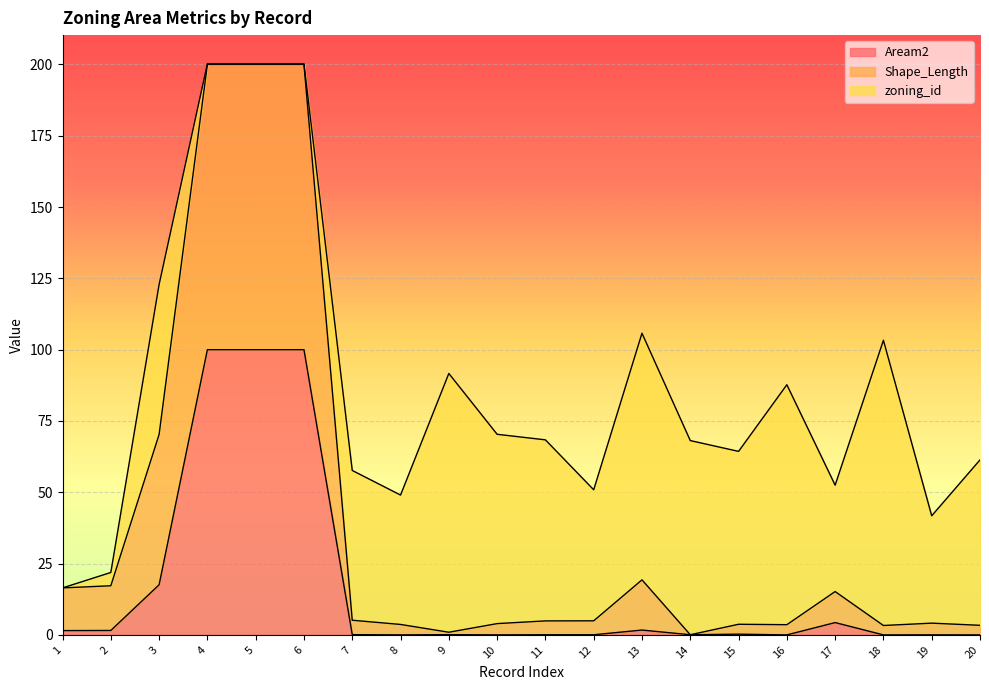

At which category does the chart reach its minimum across all series?

18